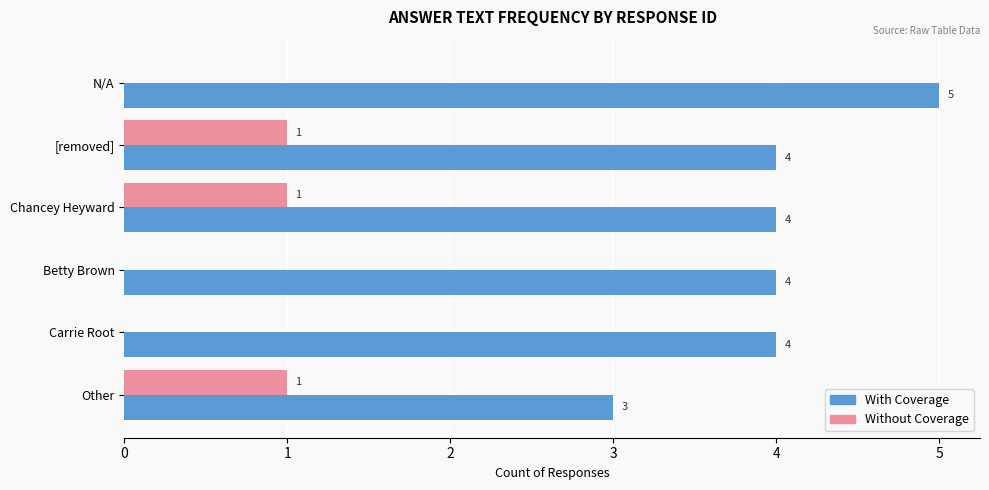

Count the number of categories in the chart.

6